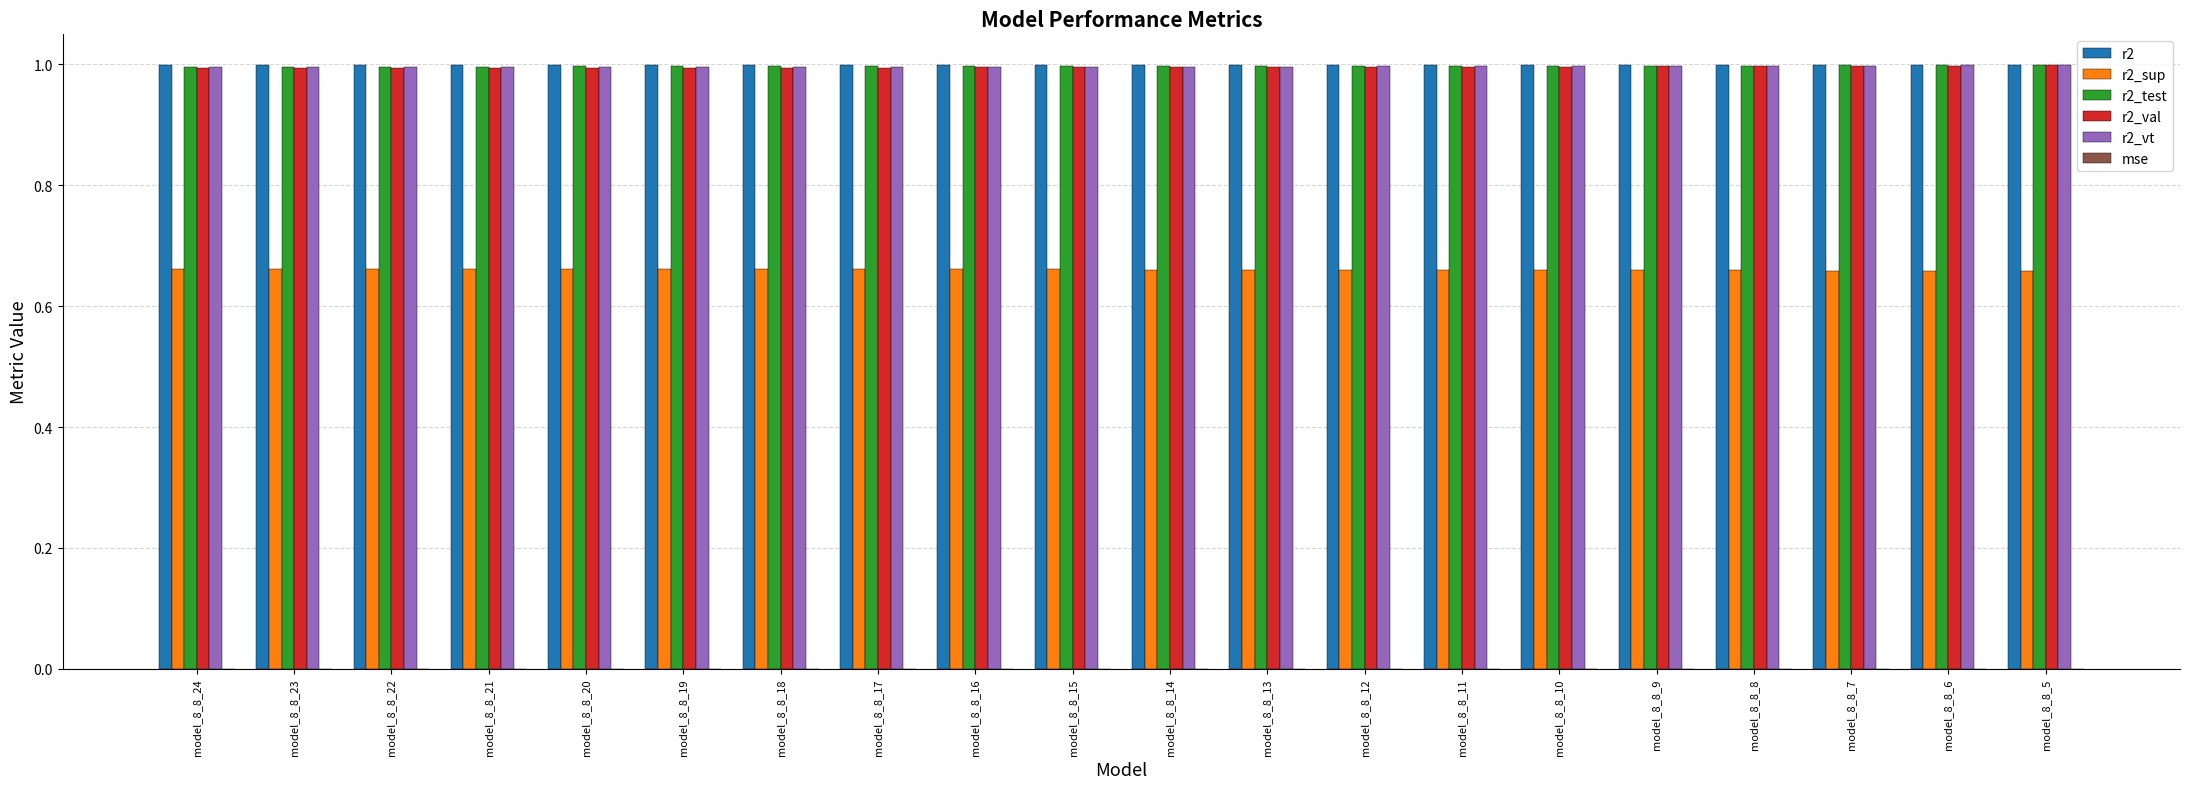

What is the average value of the r2_vt series?

1.0